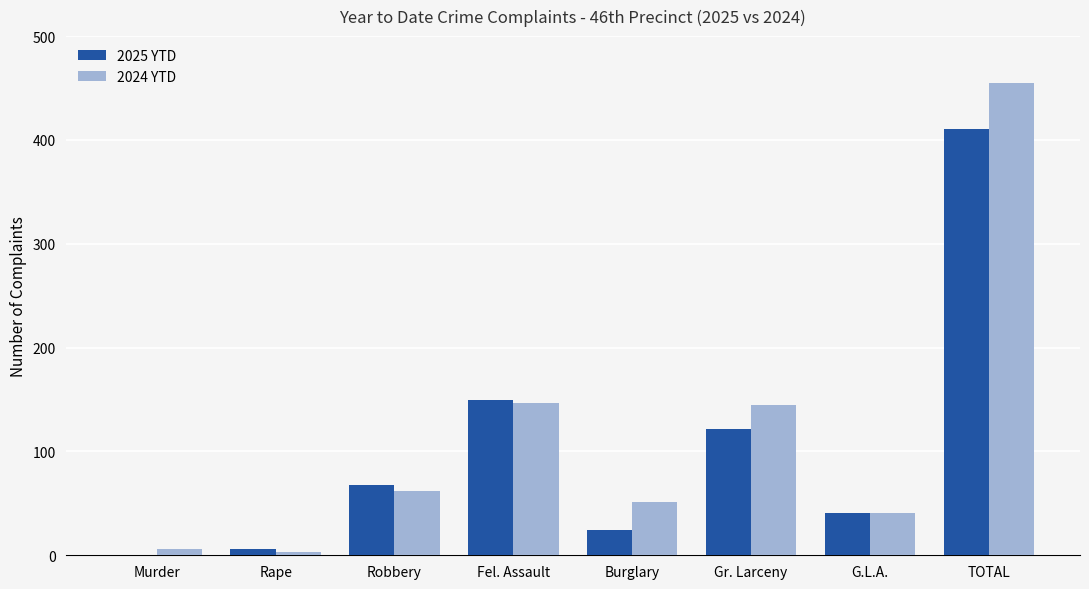

True or false: 2024 YTD has a value of 33 at Fel. Assault.

False